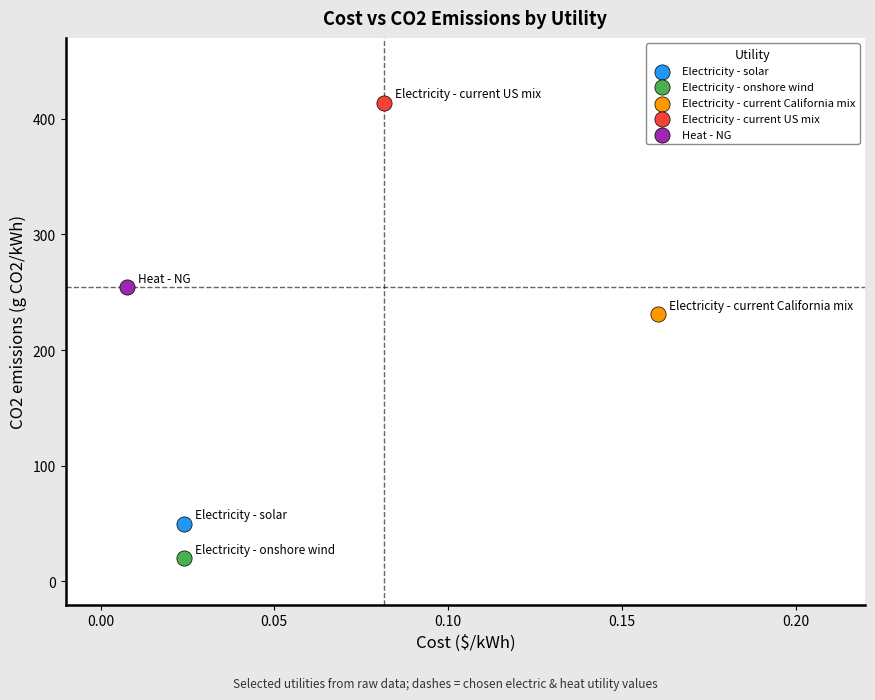

Which series contains the lowest Y value?

Electricity - onshore wind